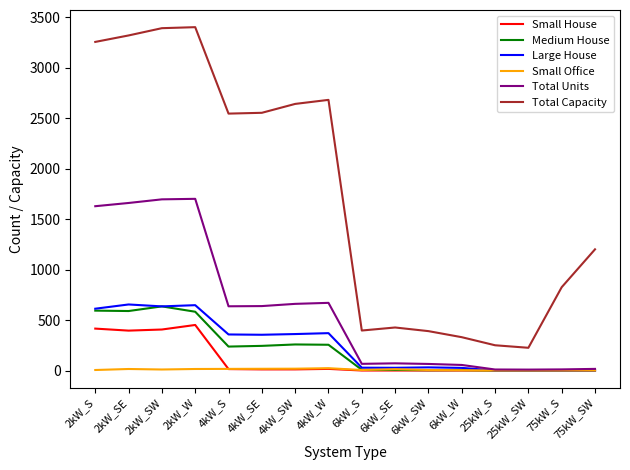

Which series has the largest range (max minus min)?

Total Capacity